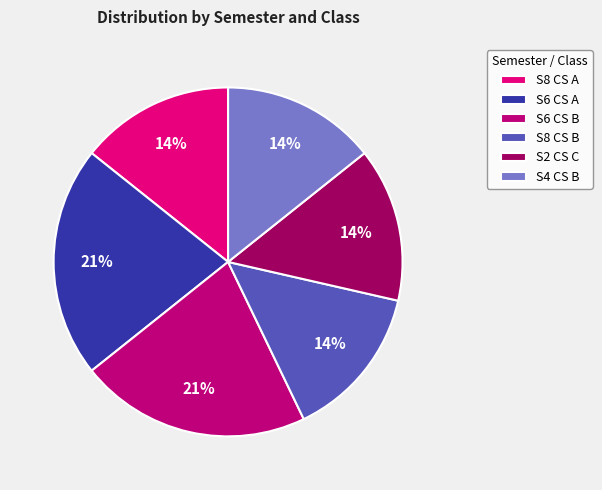

Combined, do S2 CS C and S8 CS A account for over 50%?

No